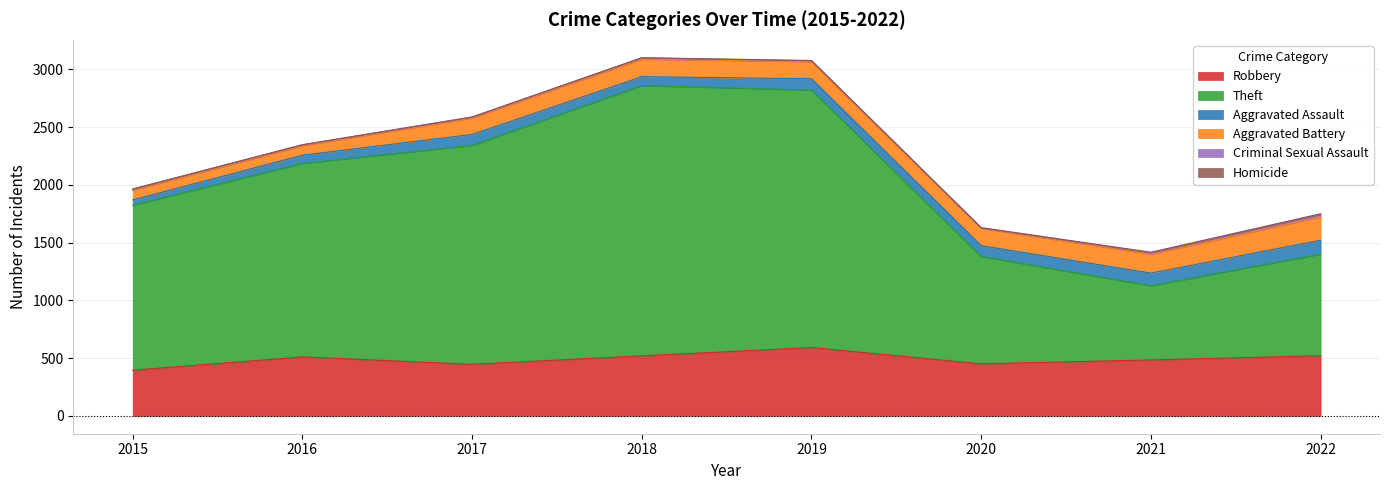

Rank the series at 2017 from lowest to highest value.

Homicide, Criminal Sexual Assault, Aggravated Assault, Aggravated Battery, Robbery, Theft